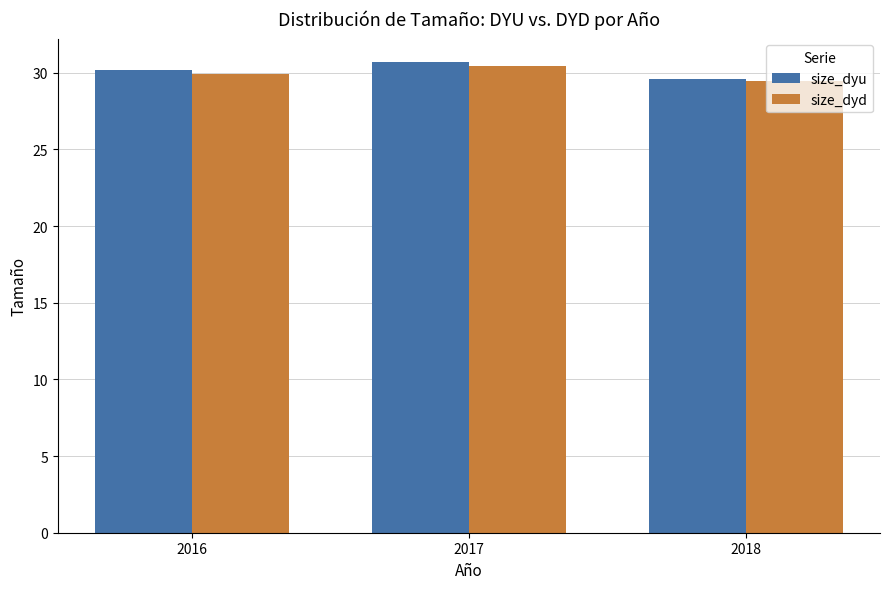

At which category is the sum across all series the highest?

2017